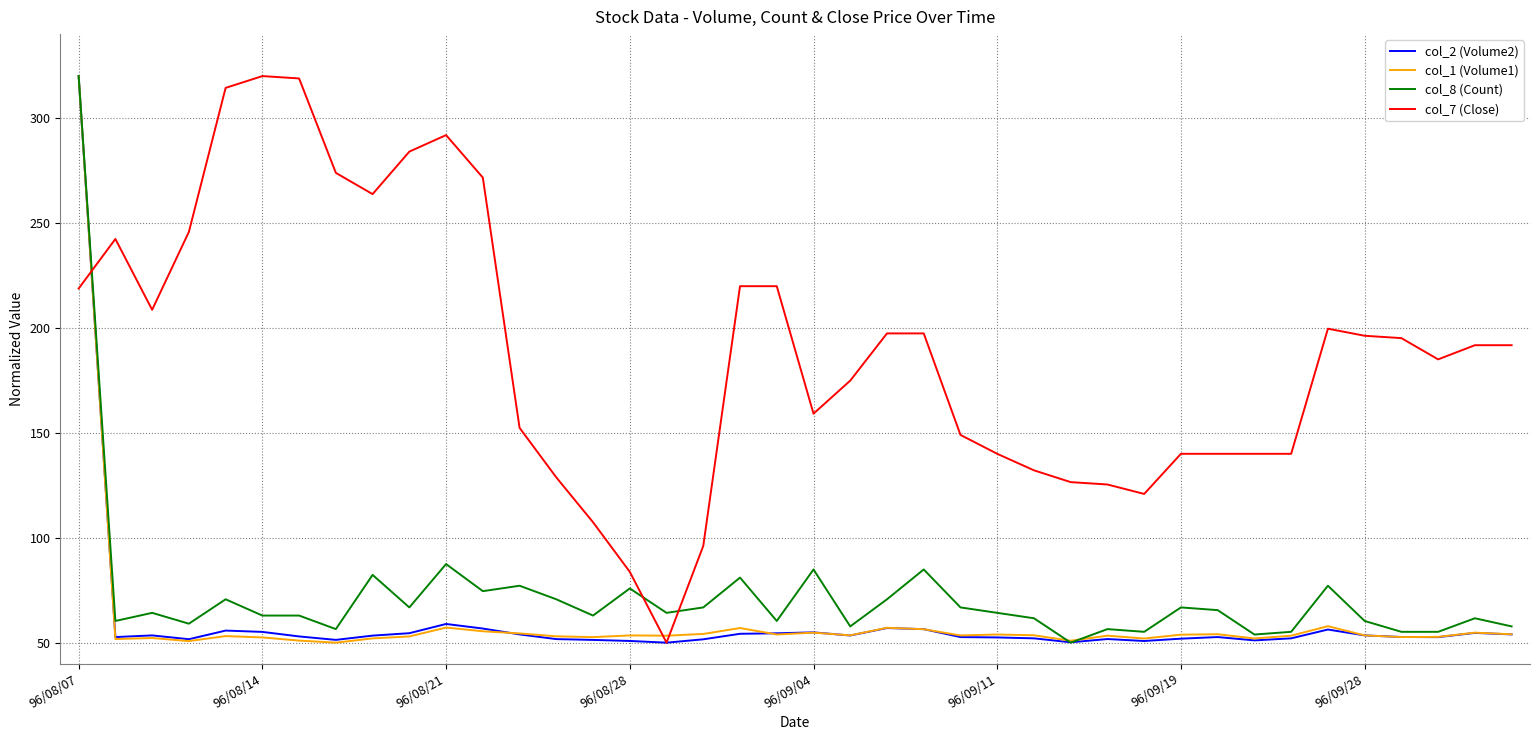

After their last crossing, which series has the higher values: col_7 (Close) or col_8 (Count)?

col_7 (Close)